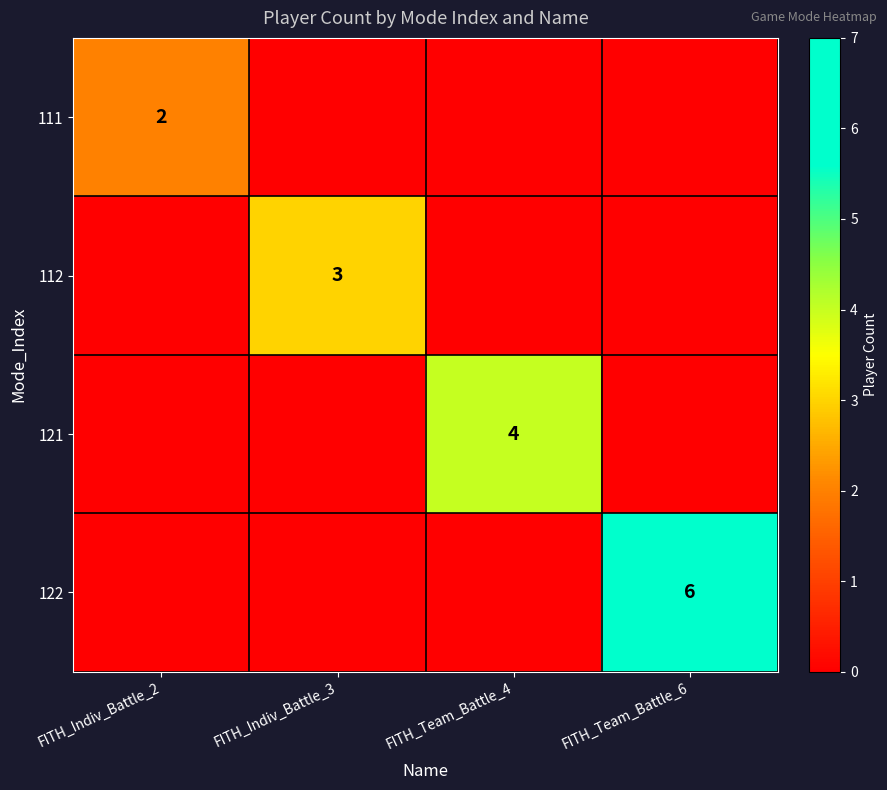

Rank the series by their maximum value, from lowest to highest.

111, 112, 121, 122